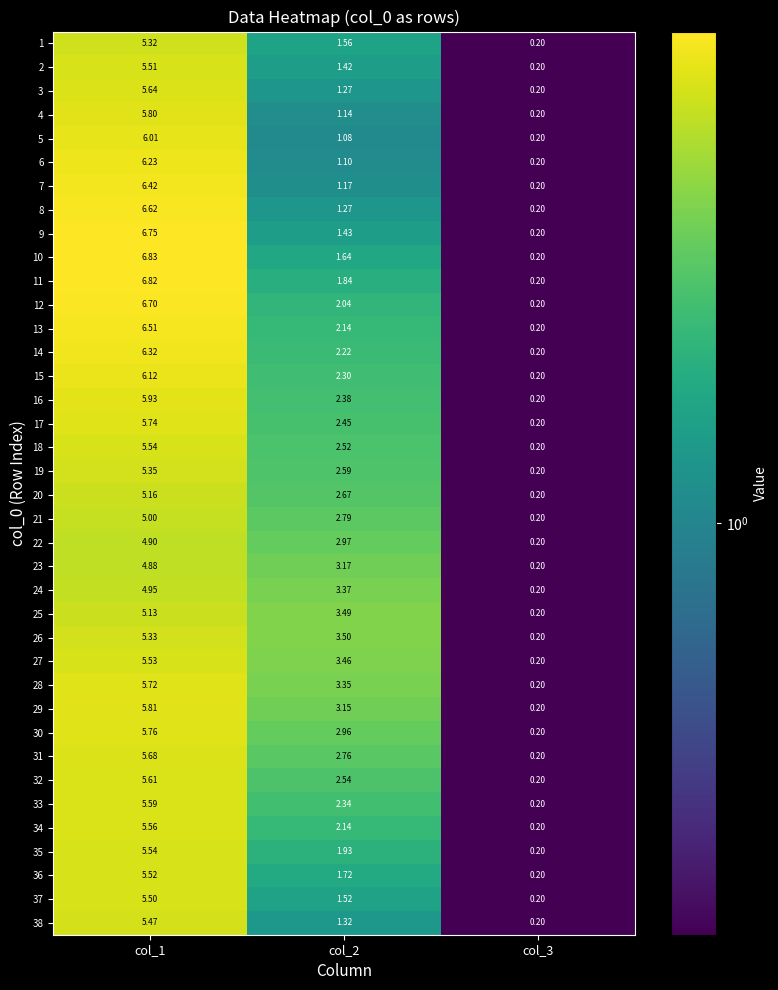

How many series are shown in this chart?

38